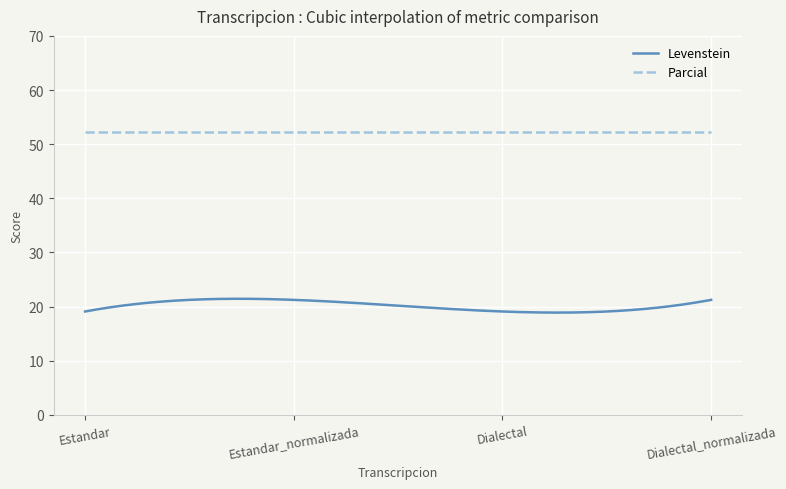

List the series in order of their peak value, highest first.

Parcial, Levenstein